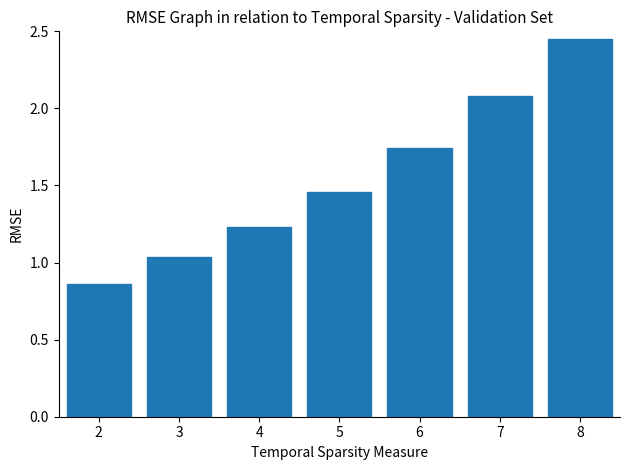

True or false: the data shows 1.7 at 8.

False